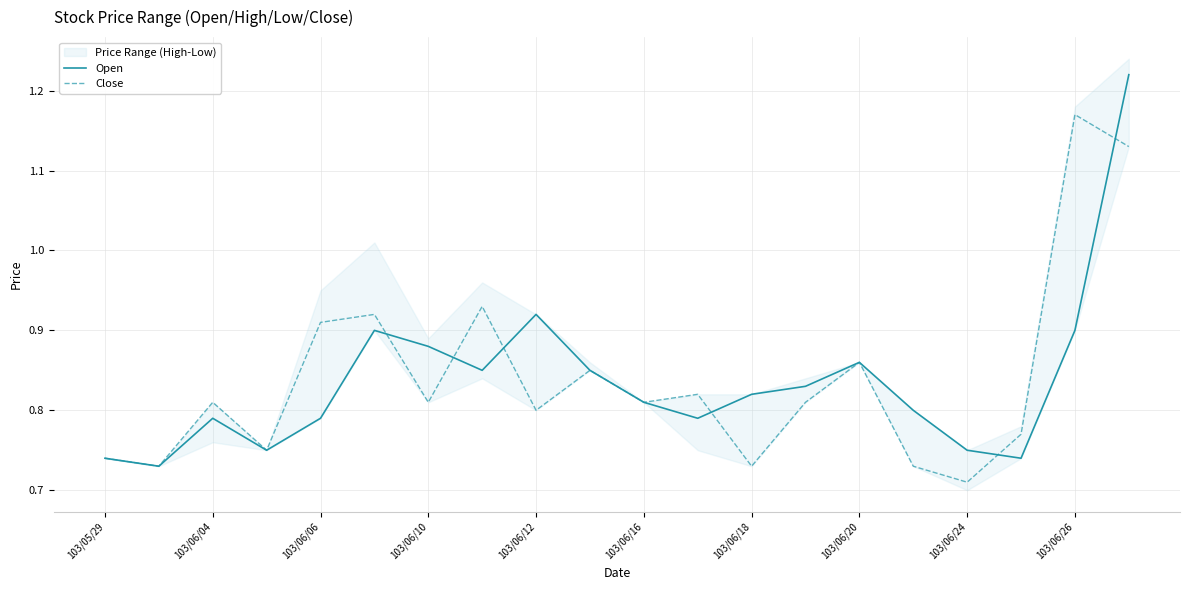

Which category has the lowest value in the Close series?

103/06/24